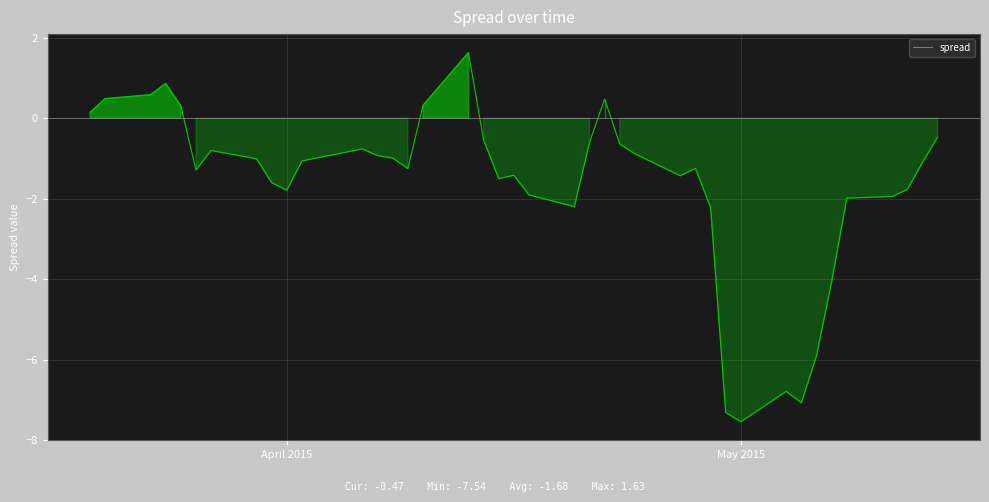

What is the maximum value shown in the chart?

1.6